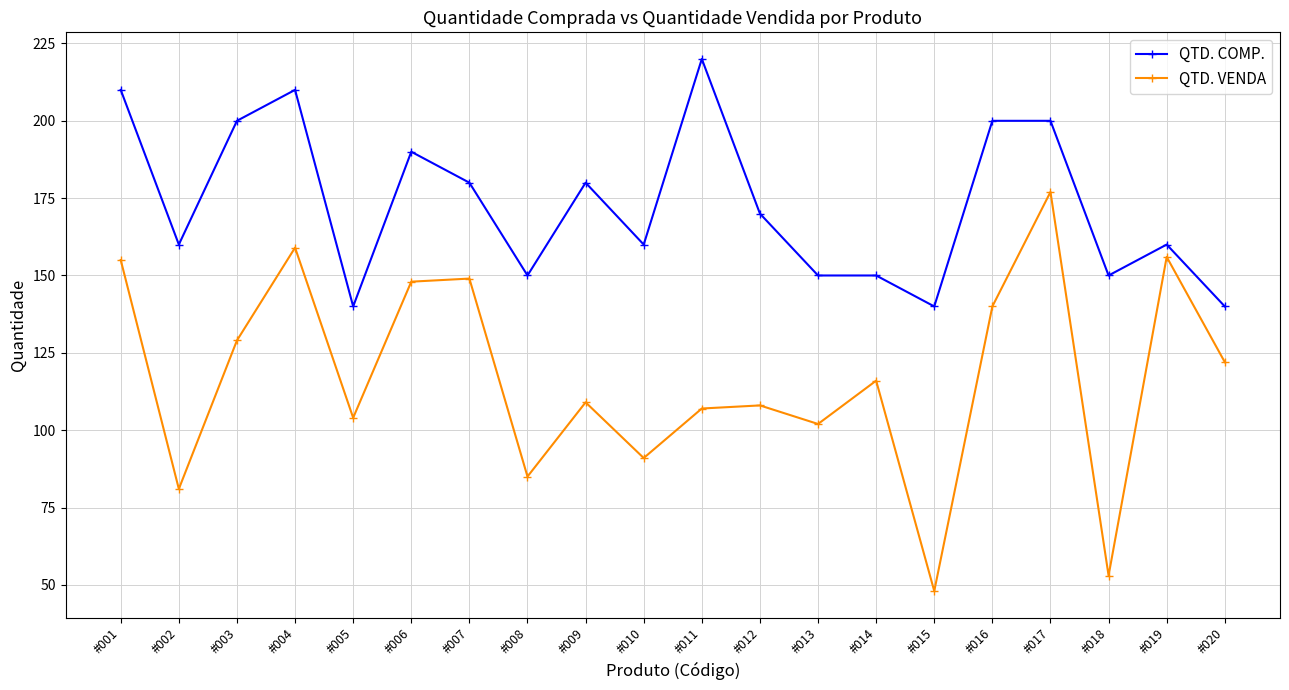

How many interior local peaks does the QTD. VENDA series have?

7